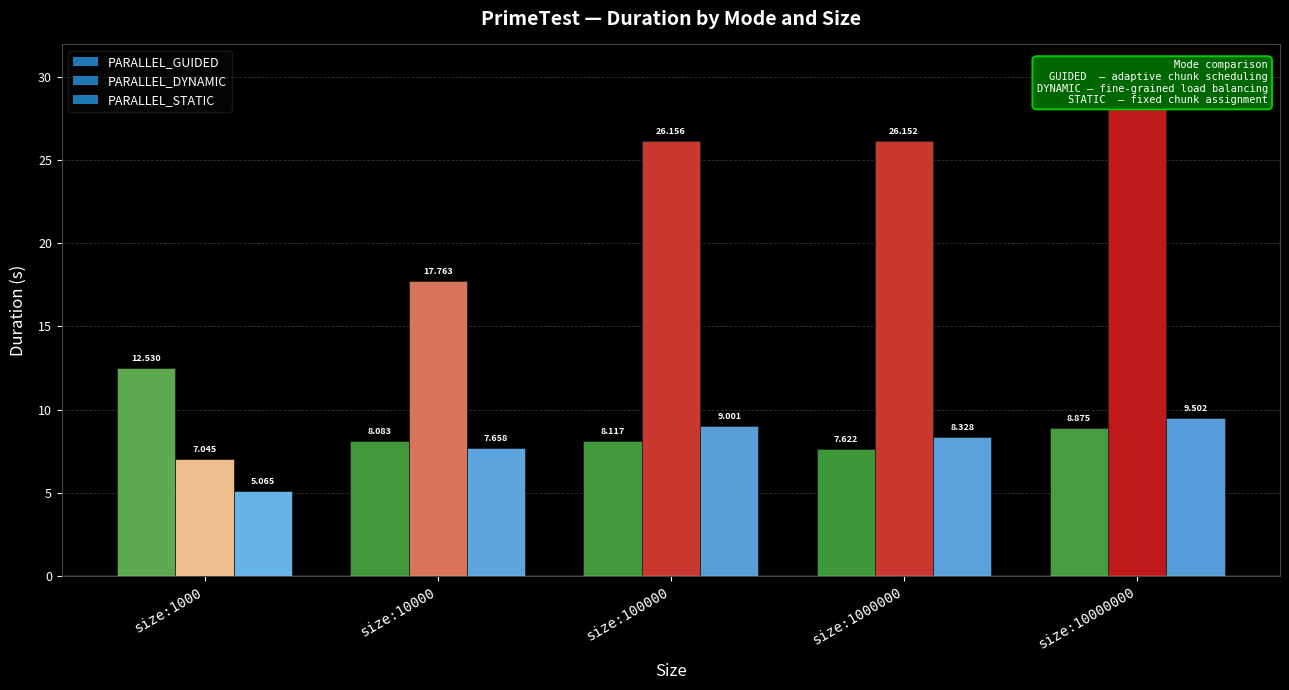

How many groups of bars are there?

5